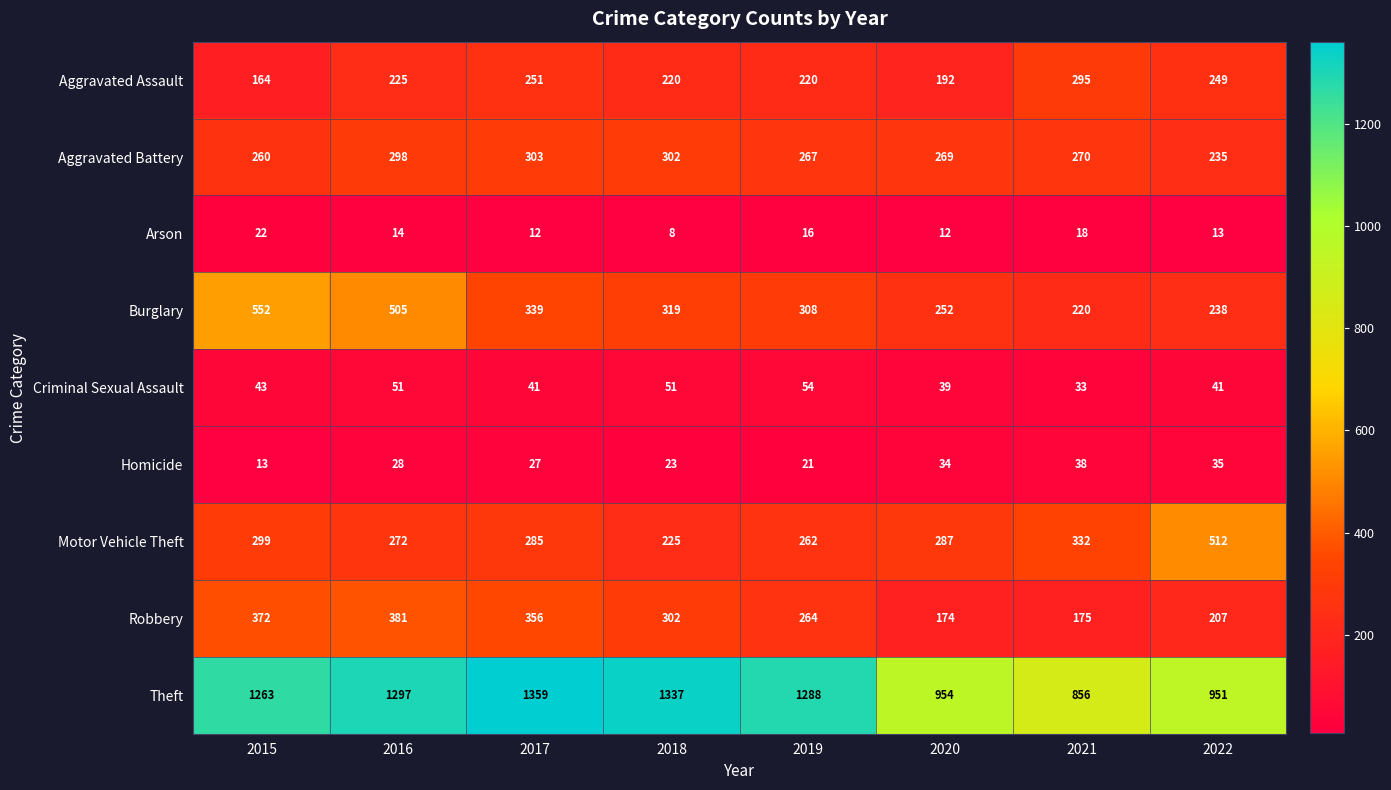

Rank the series at 2020 from highest to lowest value.

Theft, Motor Vehicle Theft, Aggravated Battery, Burglary, Aggravated Assault, Robbery, Criminal Sexual Assault, Homicide, Arson